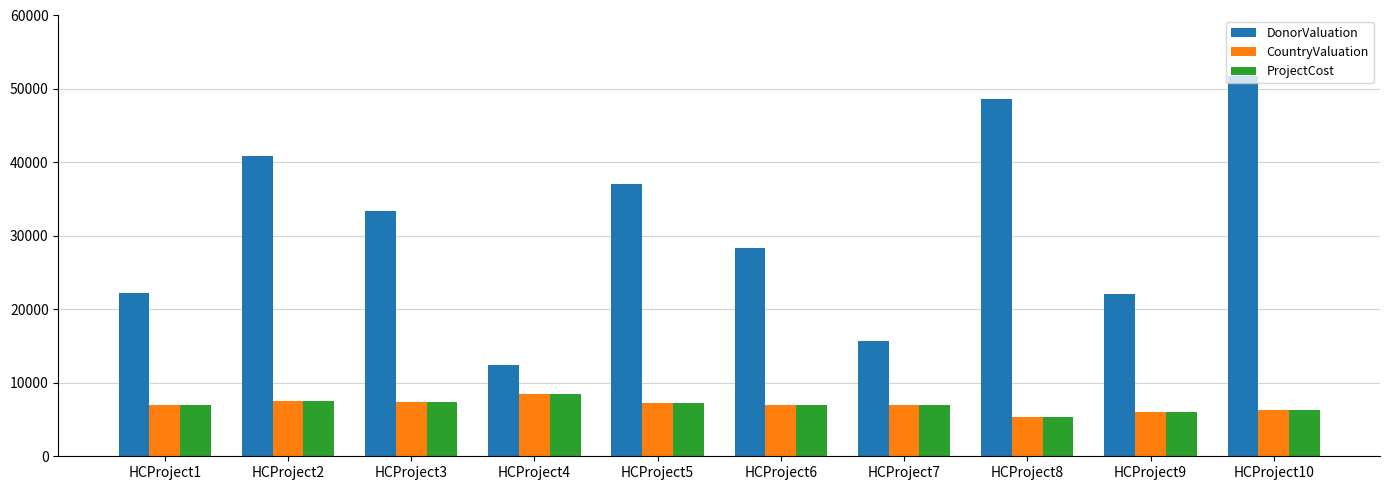

Between HCProject6 and HCProject10, which series saw the biggest shift?

DonorValuation